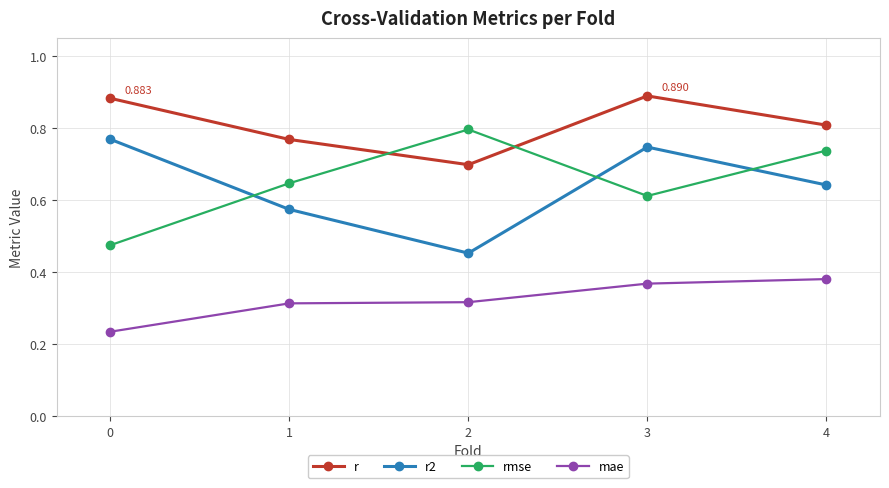

How many lines are shown in the chart?

4